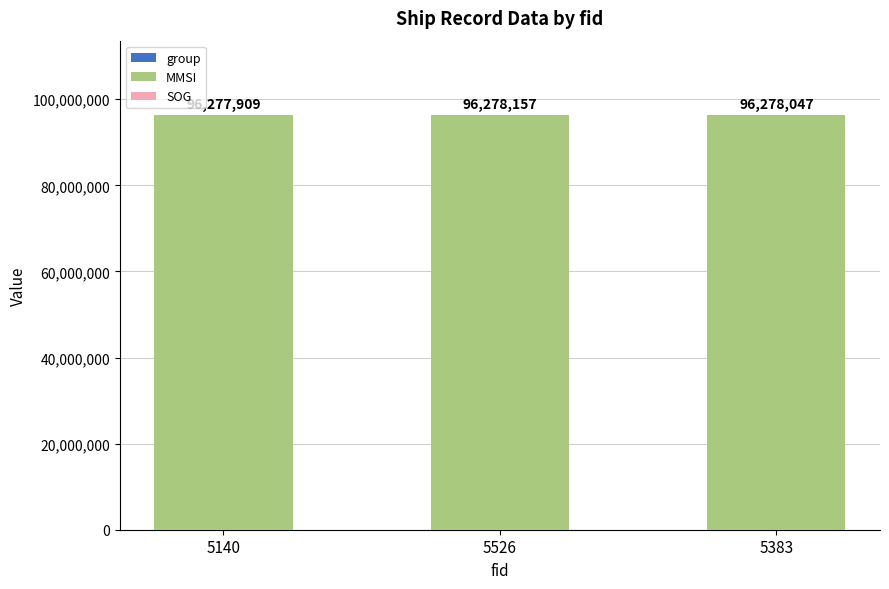

Which series has the largest range (max minus min)?

group